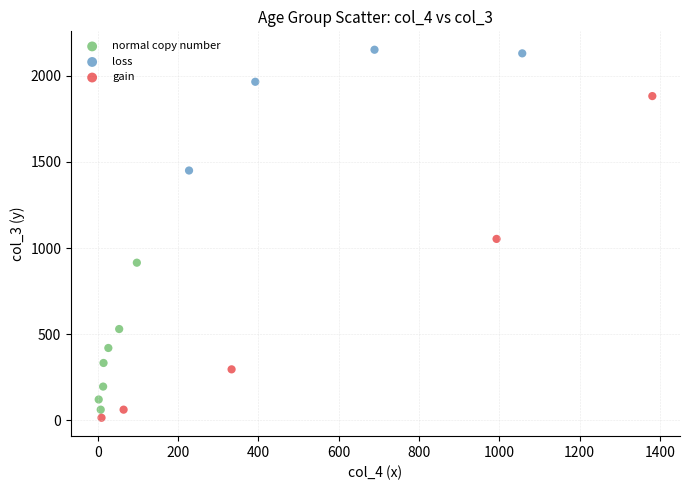

Which series has the largest Y range (max minus min)?

gain